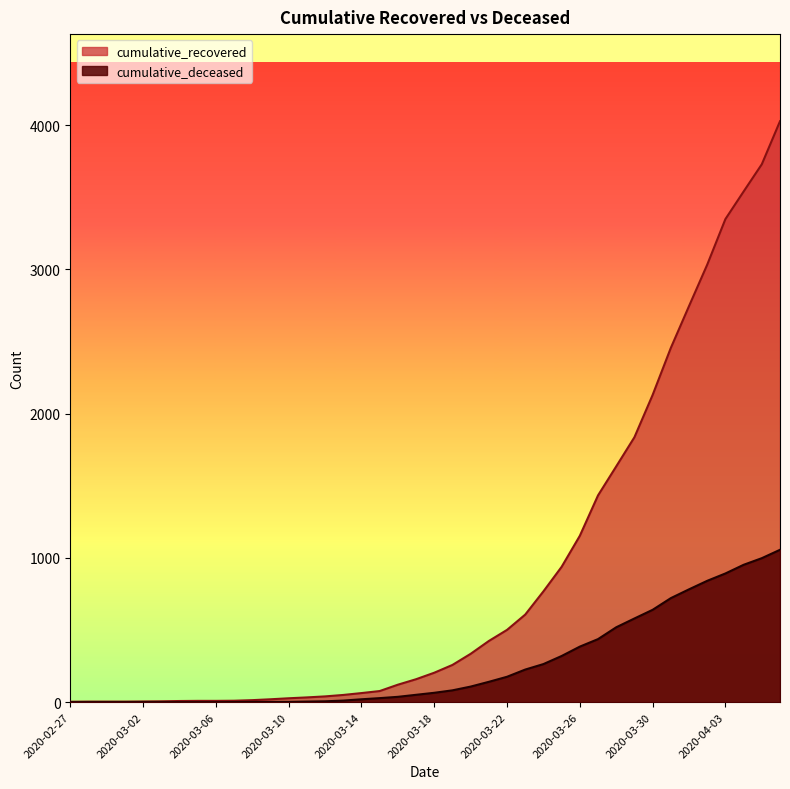

Which category has the lowest value across all series?

2020-02-27